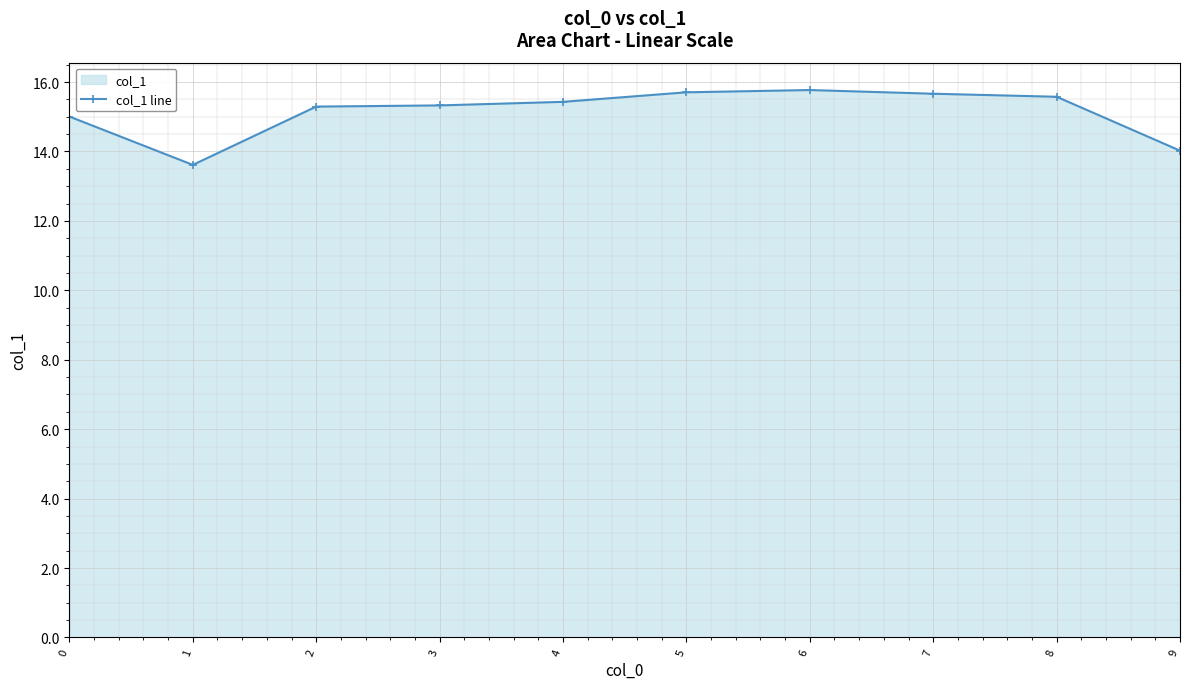

Between 0 and 2, which is larger?

2